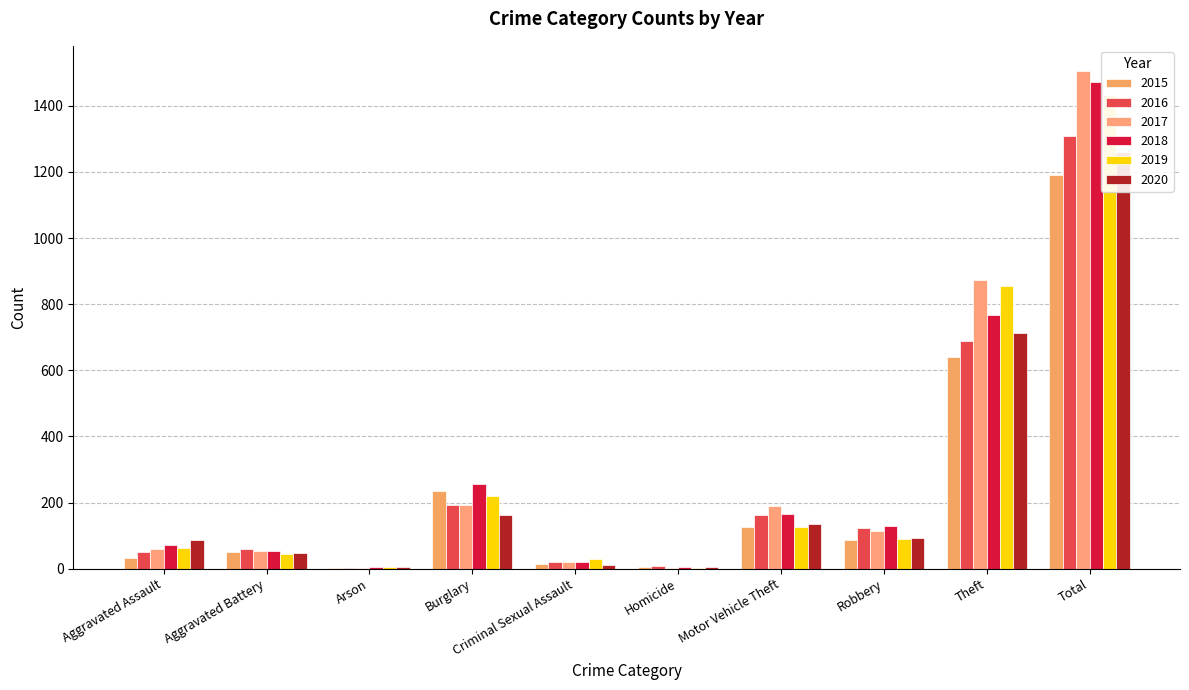

Is it true that 2015 equals 4 at Homicide?

True